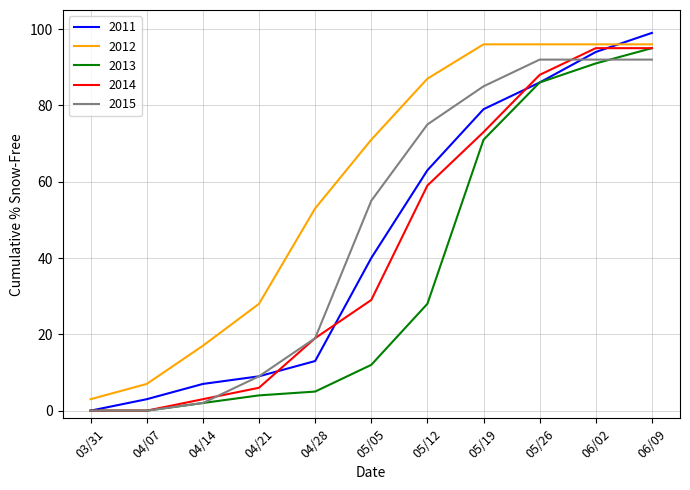

Reading left to right, transcribe all the data shown in this chart.

2011: 0	3	7	9	13	40	63	79	86	94	99
2012: 3	7	17	28	53	71	87	96	96	96	96
2013: 0	0	2	4	5	12	28	71	86	91	95
2014: 0	0	3	6	19	29	59	73	88	95	95
2015: 0	0	2	9	19	55	75	85	92	92	92